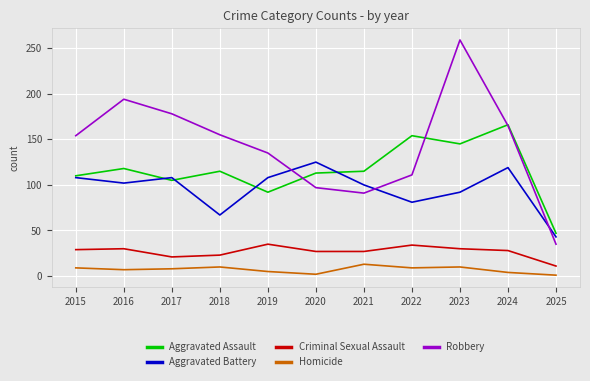

Is the value of Robbery at 2019 greater than the value of Homicide at 2023?

Yes